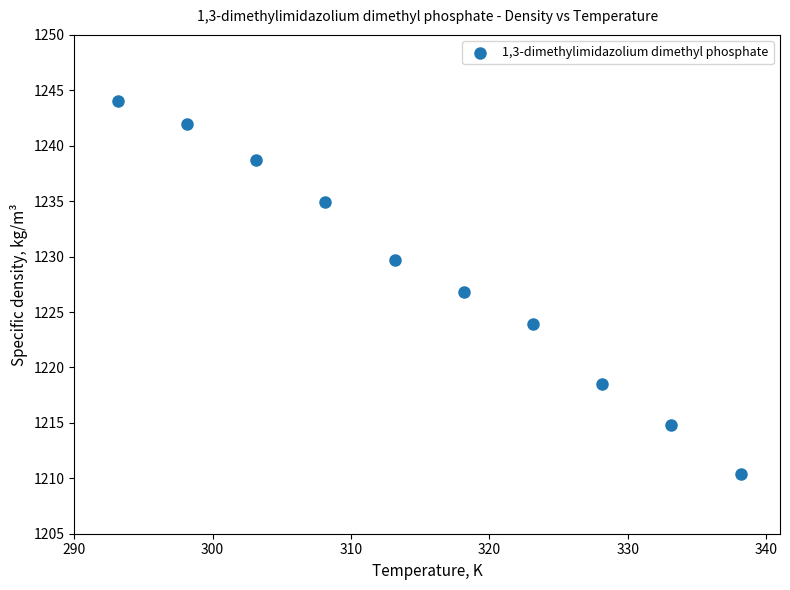

What is the range of Y values (max minus min)?

33.6